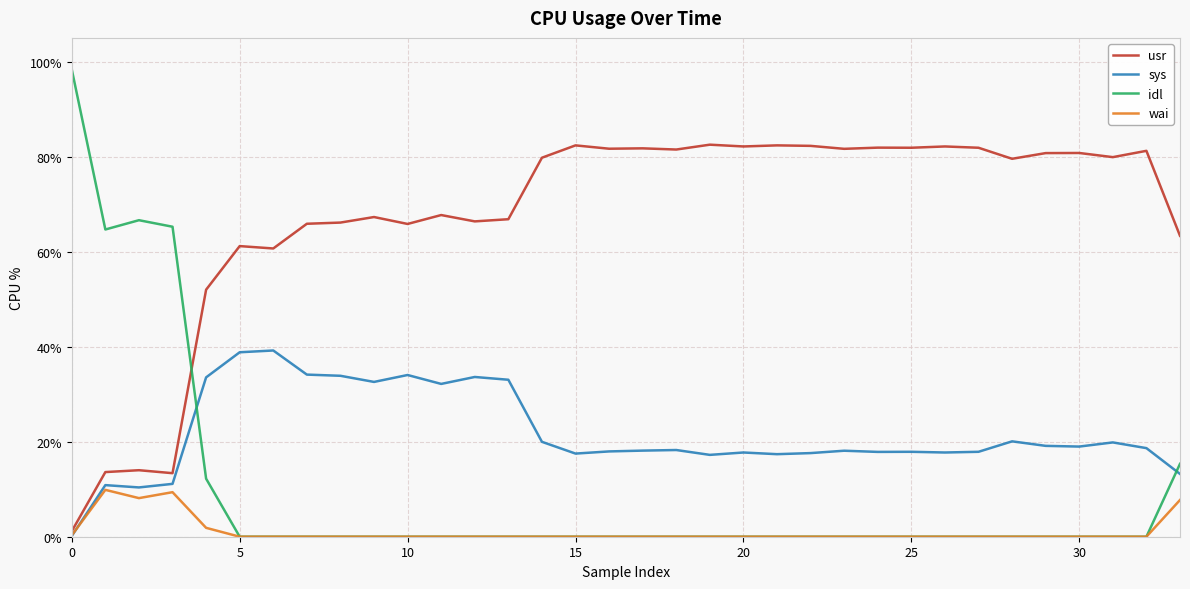

What is the greatest value displayed?

98.3